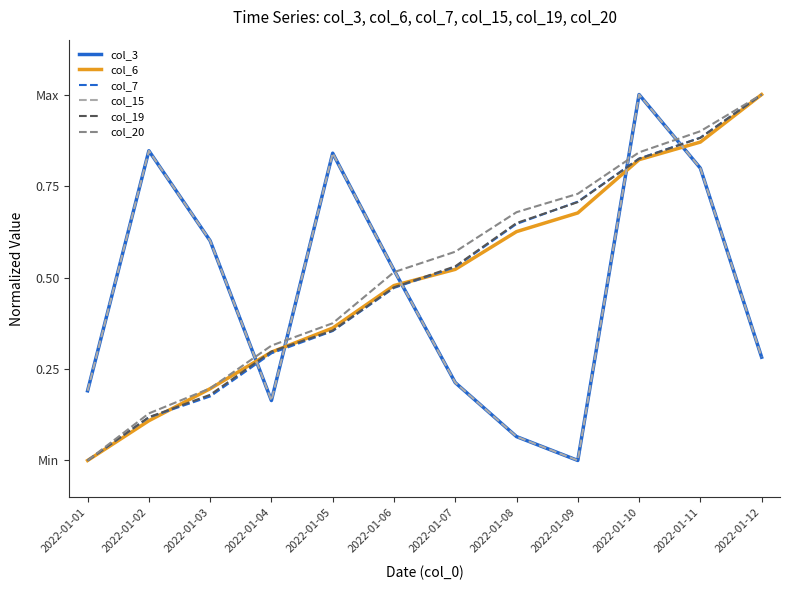

At which label does col_3 reach its peak?

2022-01-10